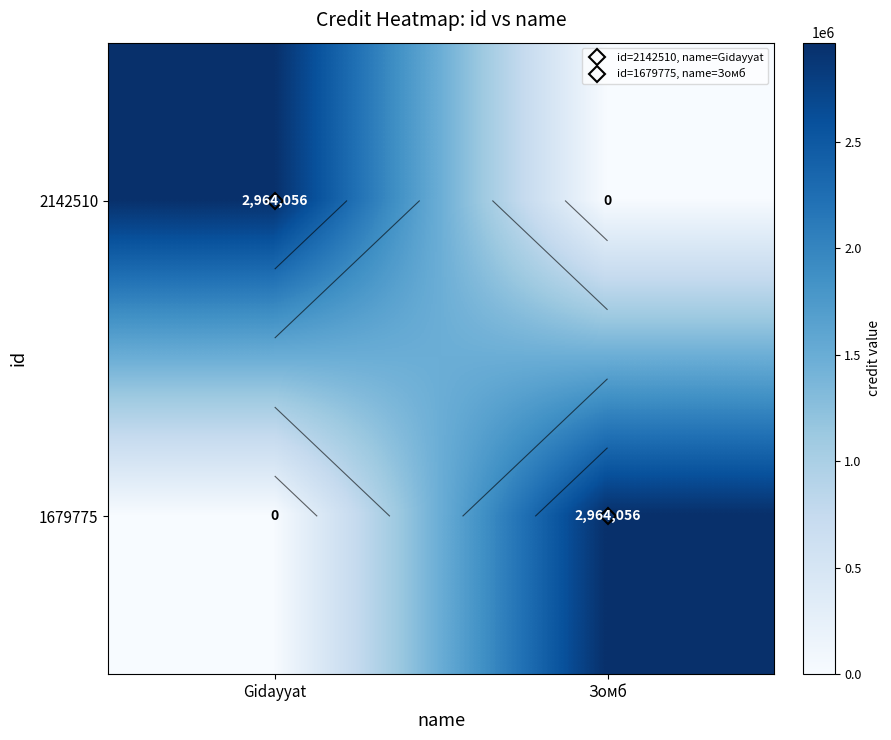

What is the sum of the 1679775 values at Gidayyat and Зомб?

2964056